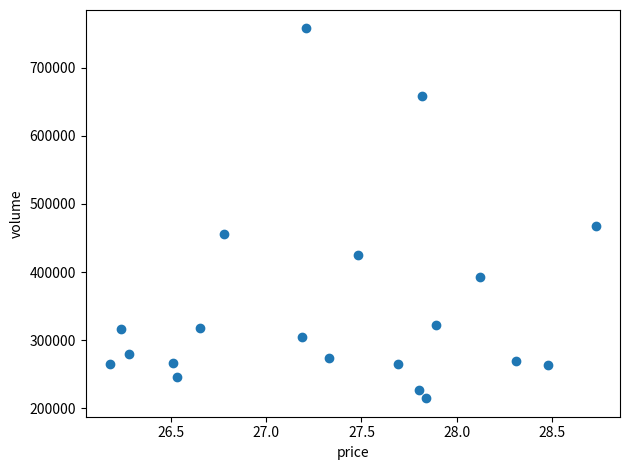

What Y value in the scatter plot is closest to 486210?

468135